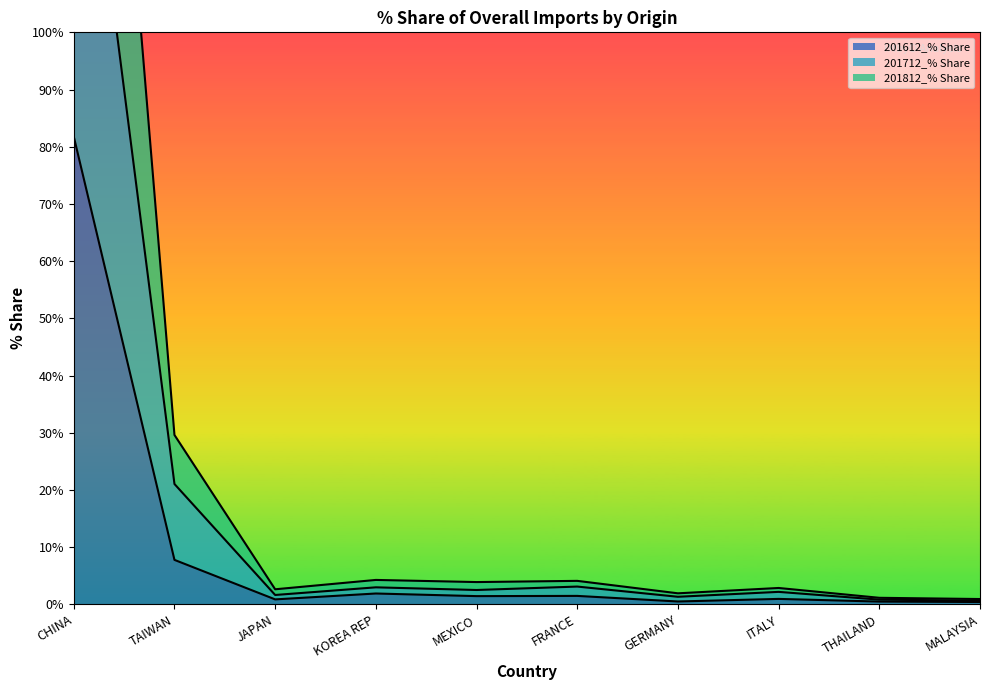

List the series in order of their overall mean, lowest first.

201612_% Share, 201712_% Share, 201812_% Share